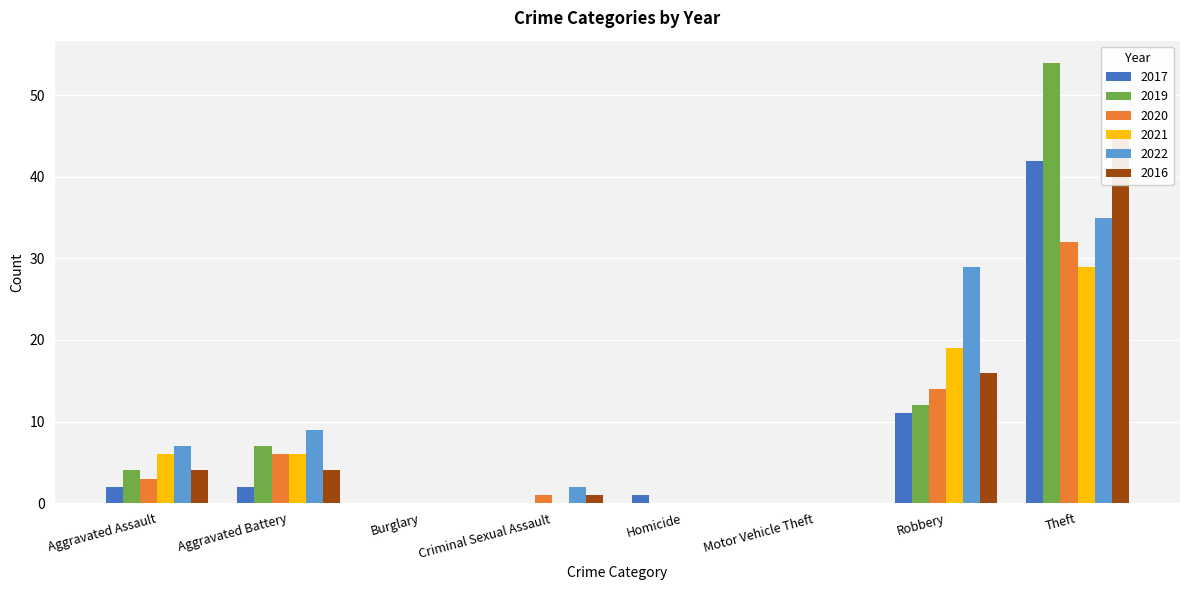

How many bars are there in total?

48